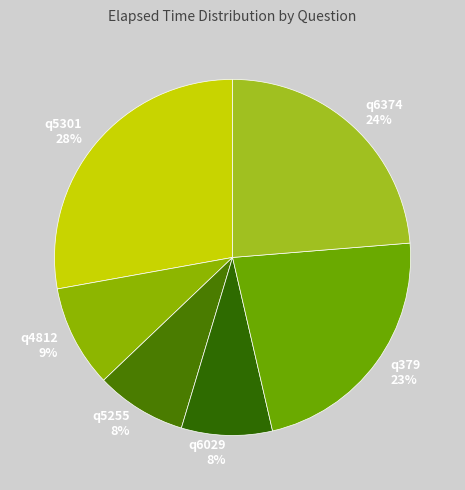

Does q5255 represent more than half of the total?

No